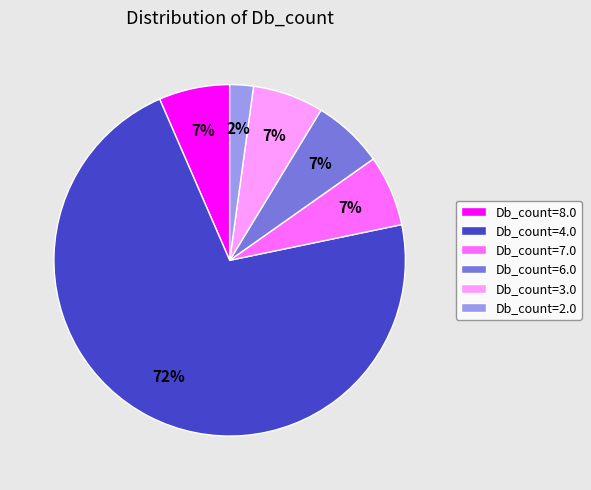

How many segments does this pie chart have?

6